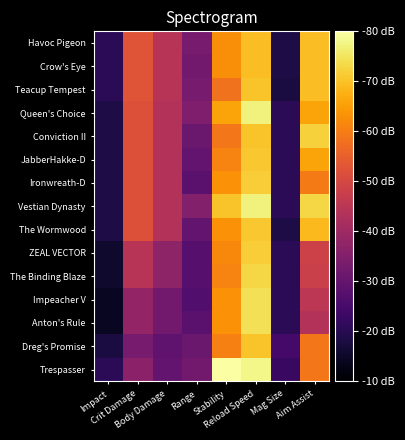

At which category is the sum across all series the highest?

Reload Speed